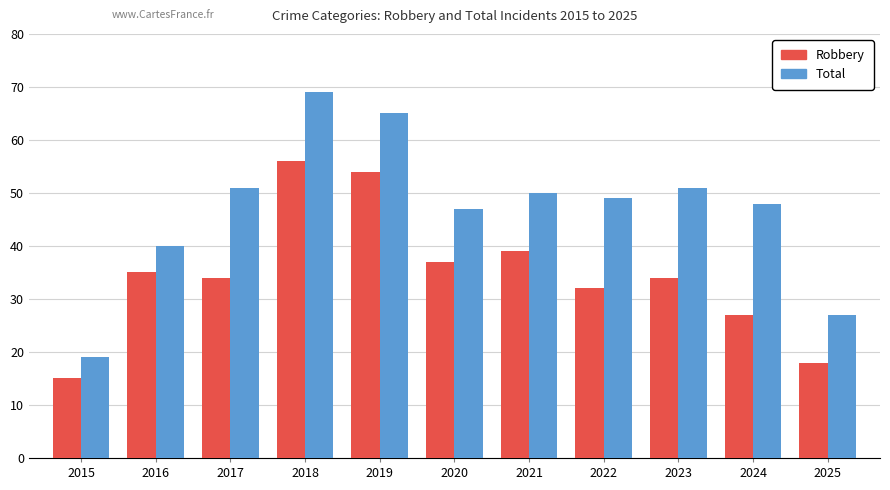

How many groups of bars are there?

11